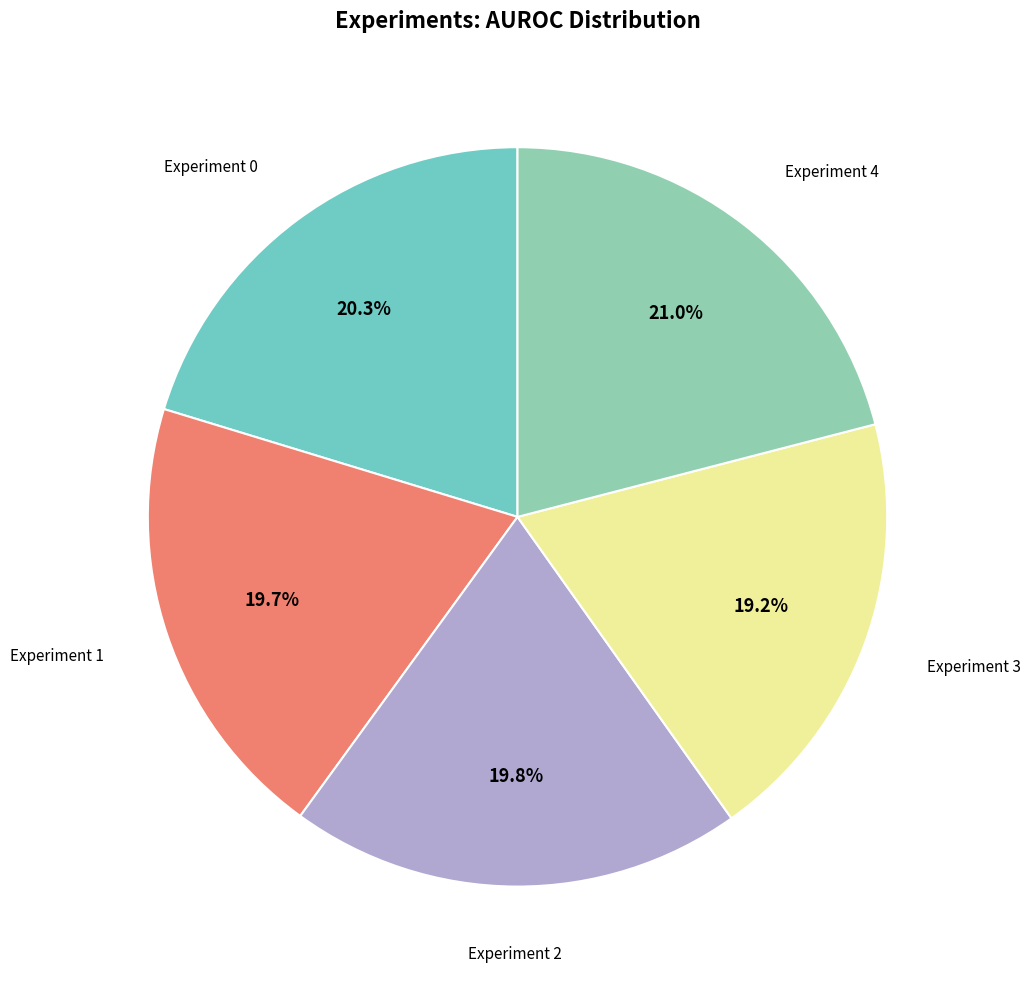

Is there a majority slice in this chart?

No